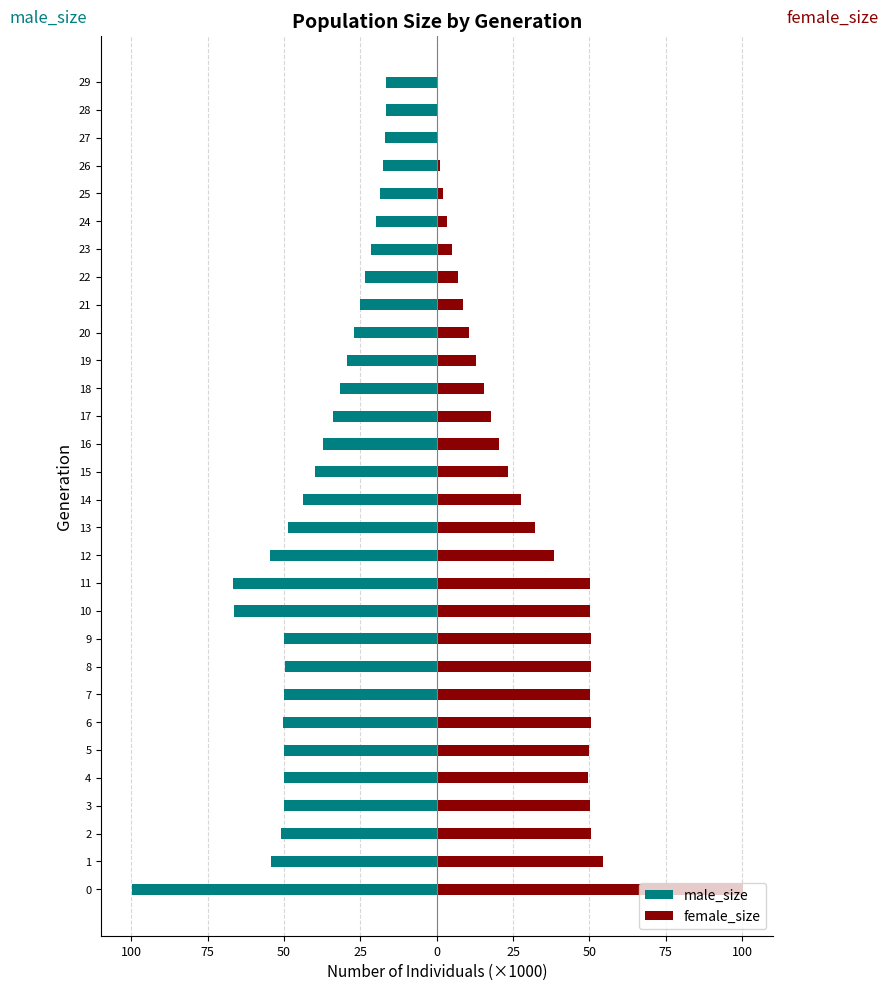

Which series has the largest range (max minus min)?

female_size